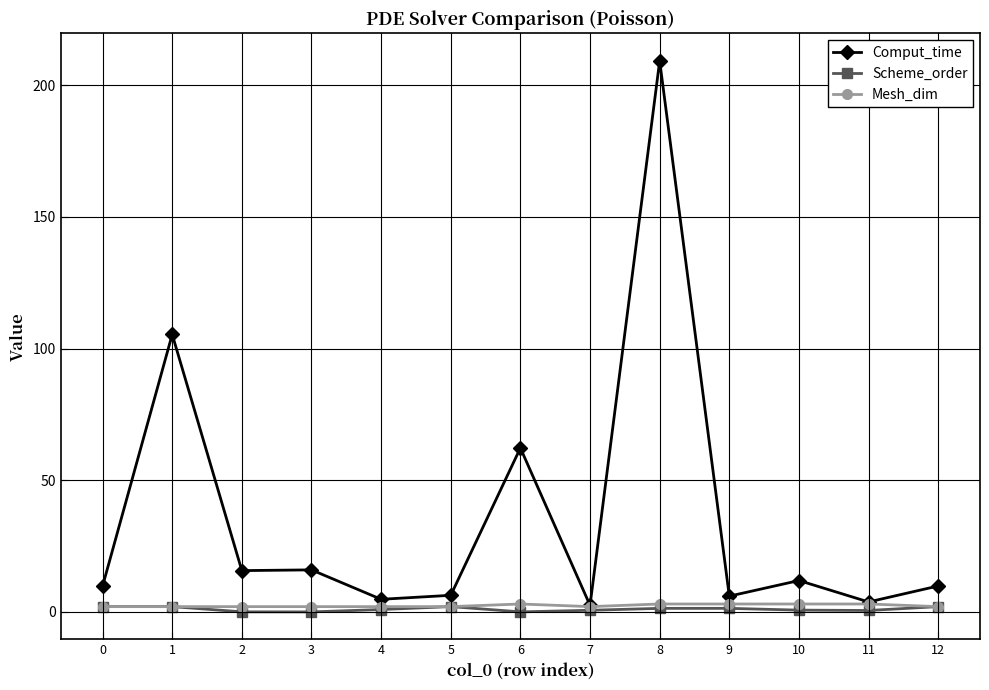

The value of Scheme_order at 11 is 0.5. True or false?

True